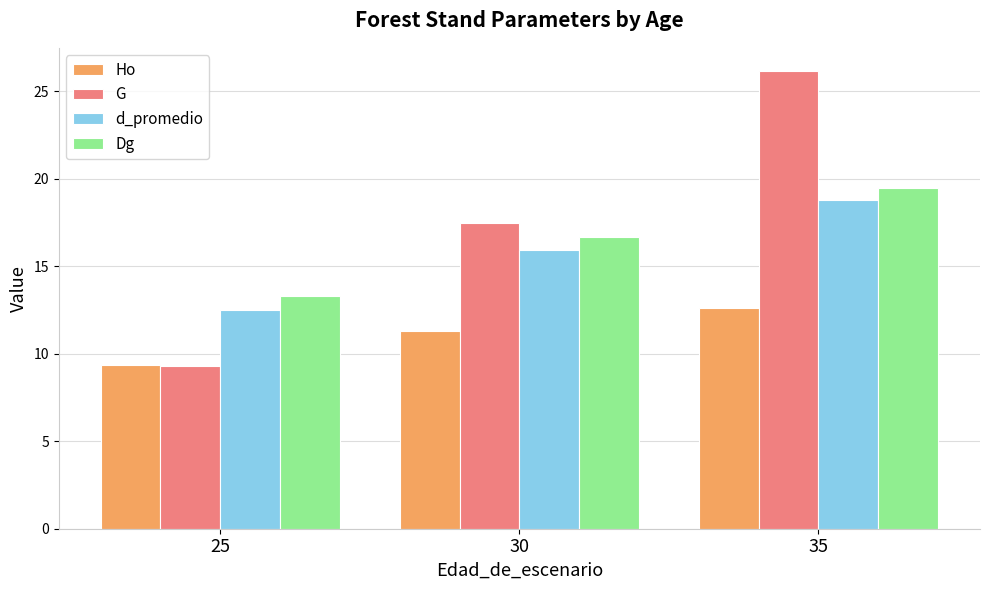

Which series changed the most between 30 and 35?

G